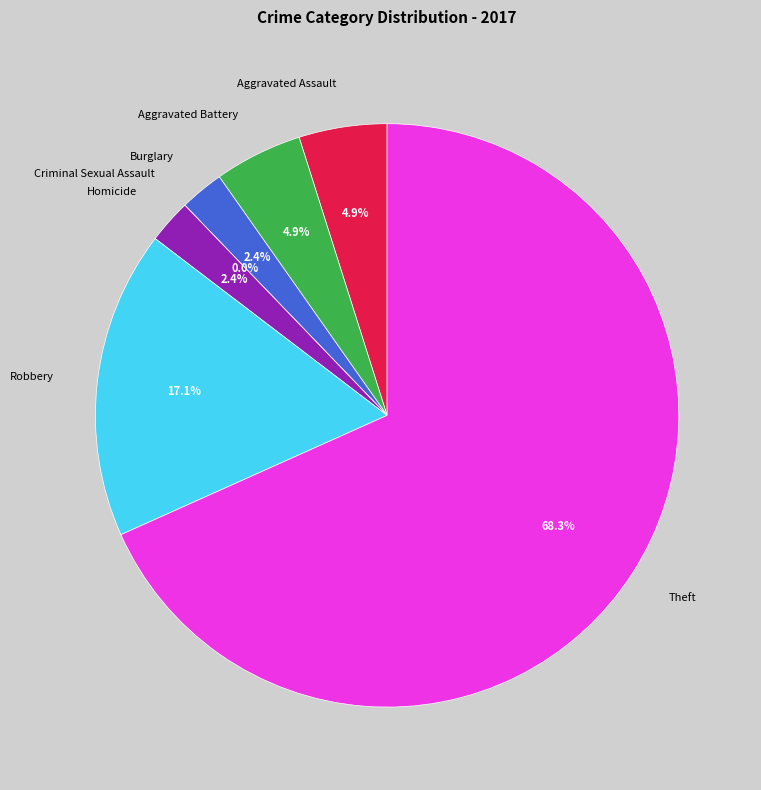

Which category accounts for the majority?

Theft